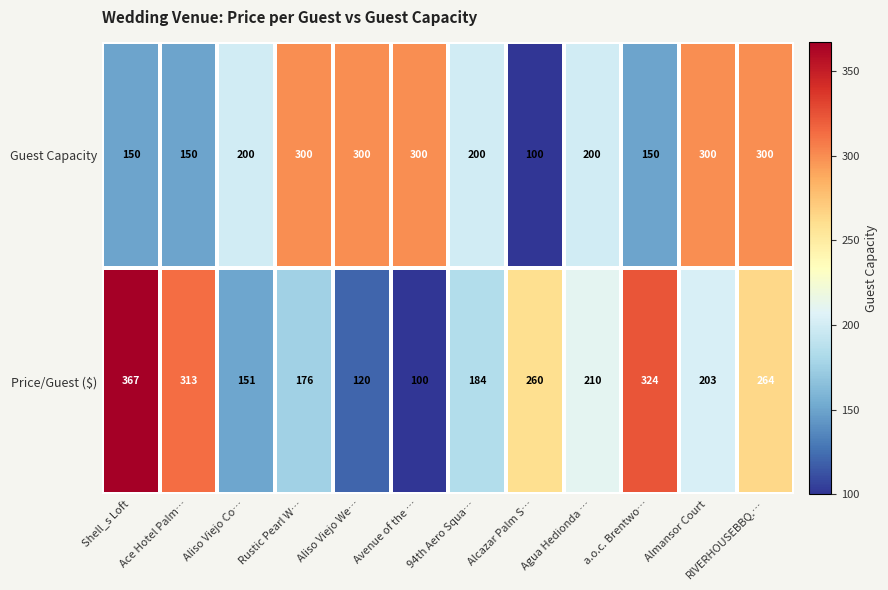

At Rustic Pearl W…, list the series in order from smallest to largest.

Price/Guest ($), Guest Capacity